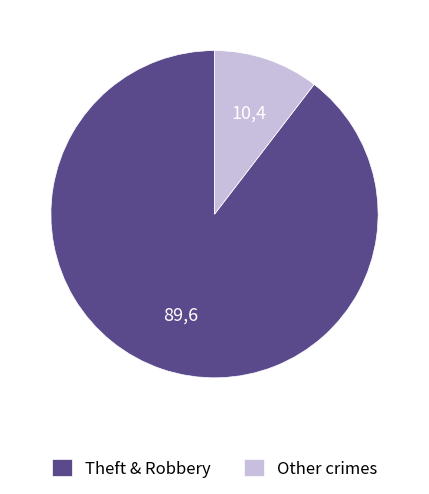

Which category has the biggest portion of the pie?

Theft & Robbery